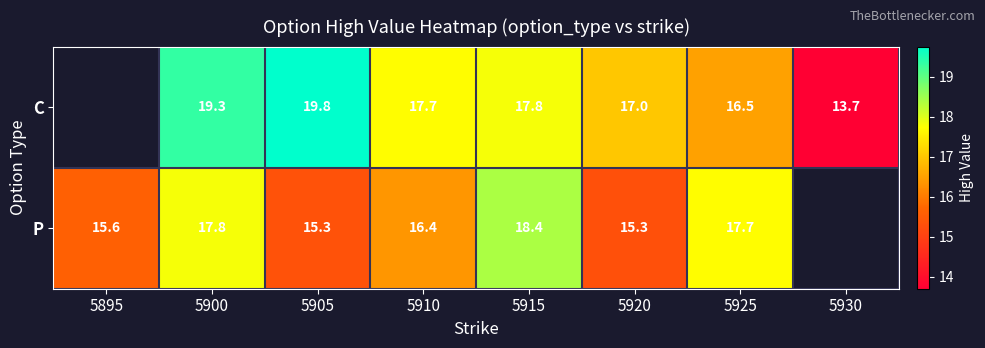

Between 5910 and 5920, which series saw the biggest shift?

P